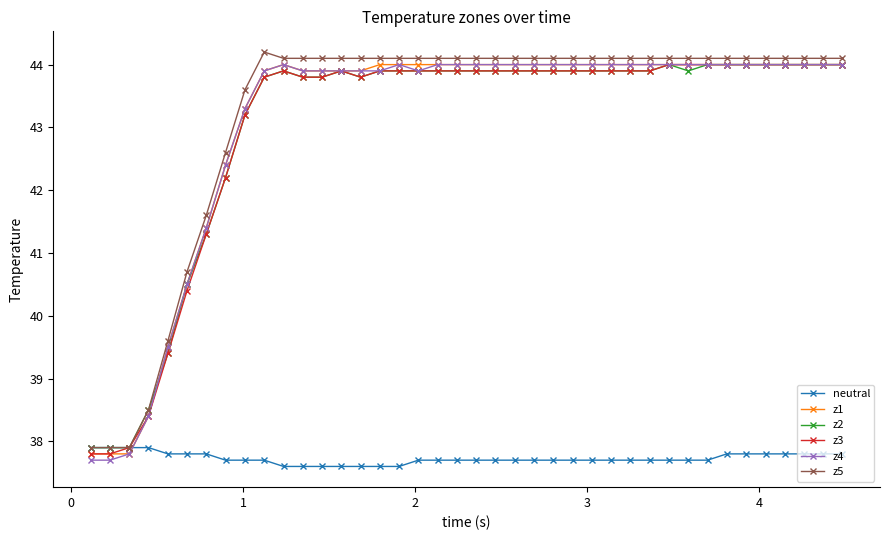

True or false: z1 has more than 0 points higher than both neighbors.

True